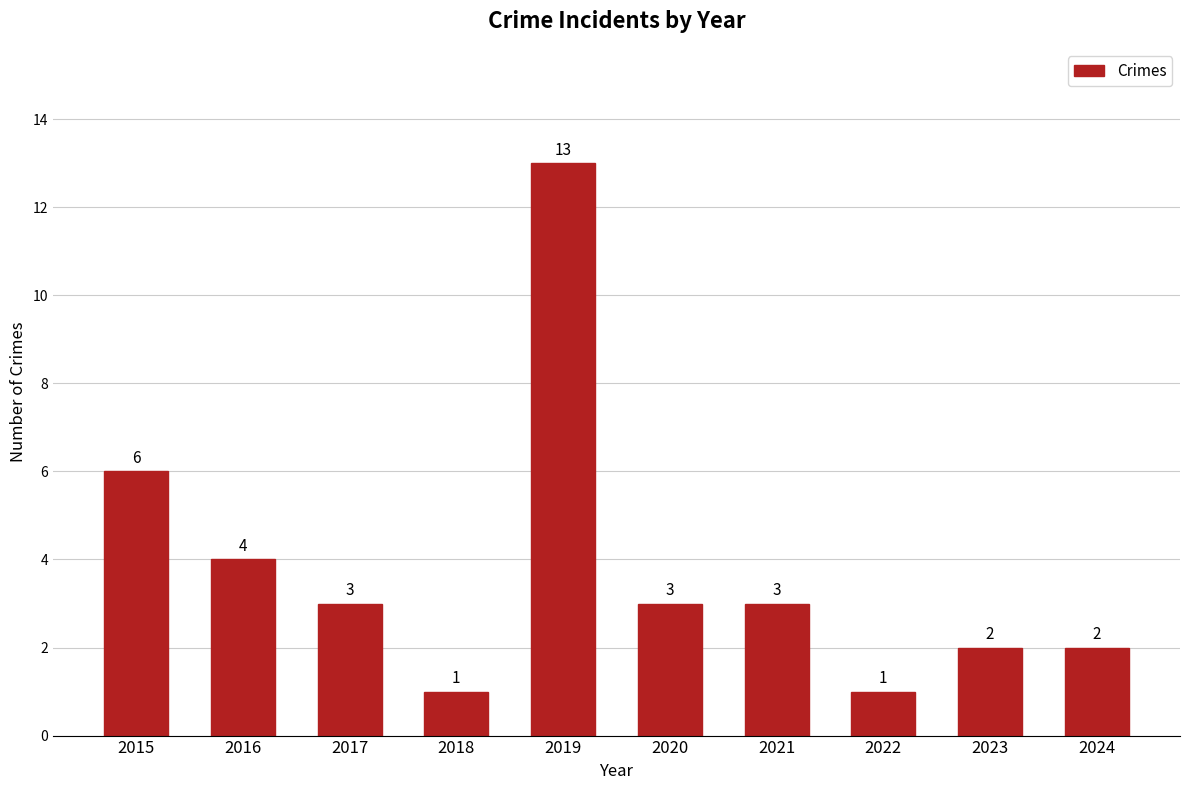

What is the difference between the values at 2022 and 2016?

3